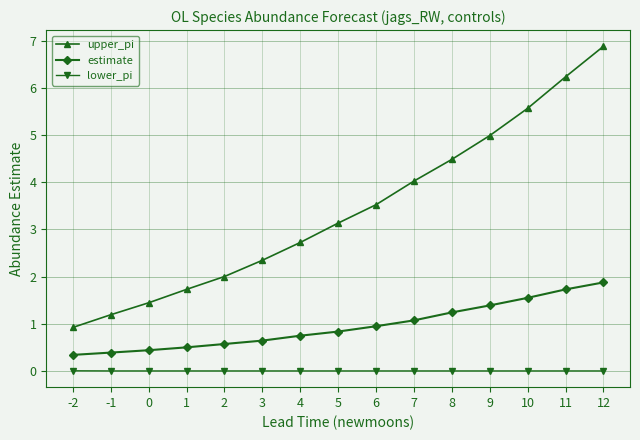

What is the maximum value shown in the chart?

6.9